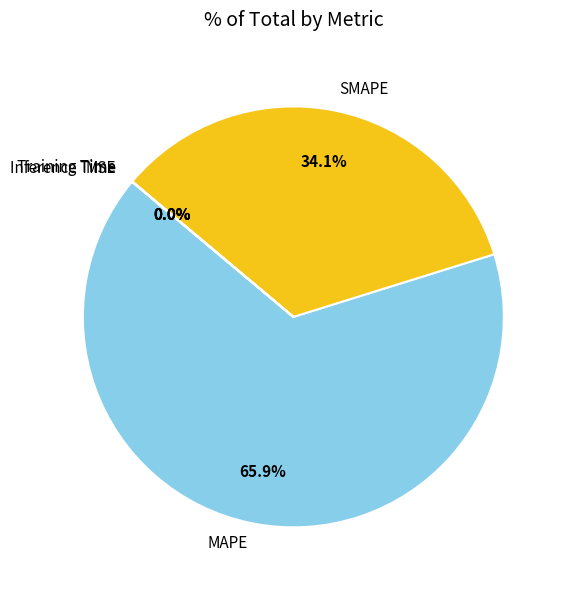

Which category has the biggest portion of the pie?

MAPE